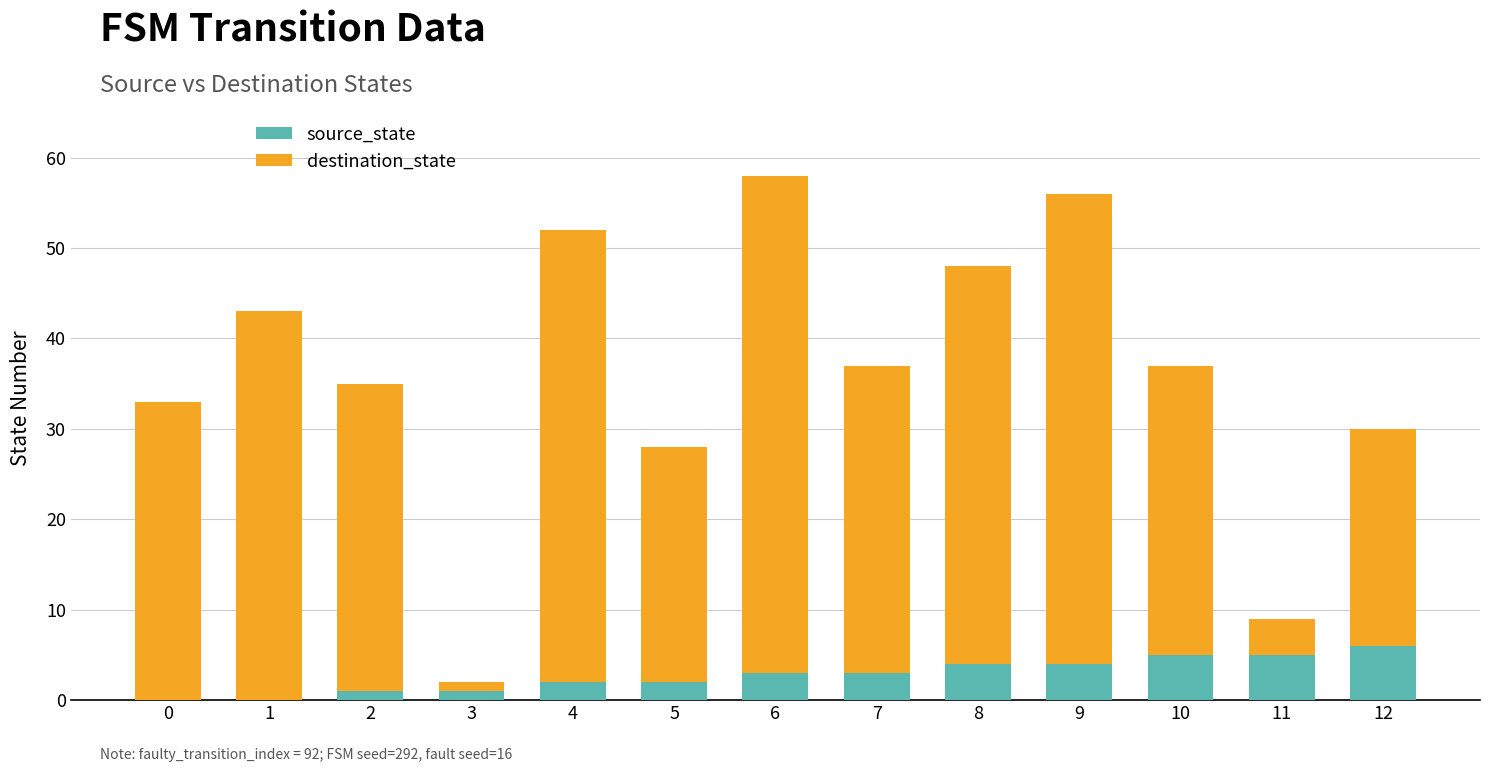

The value of source_state at 6 is 3. True or false?

True